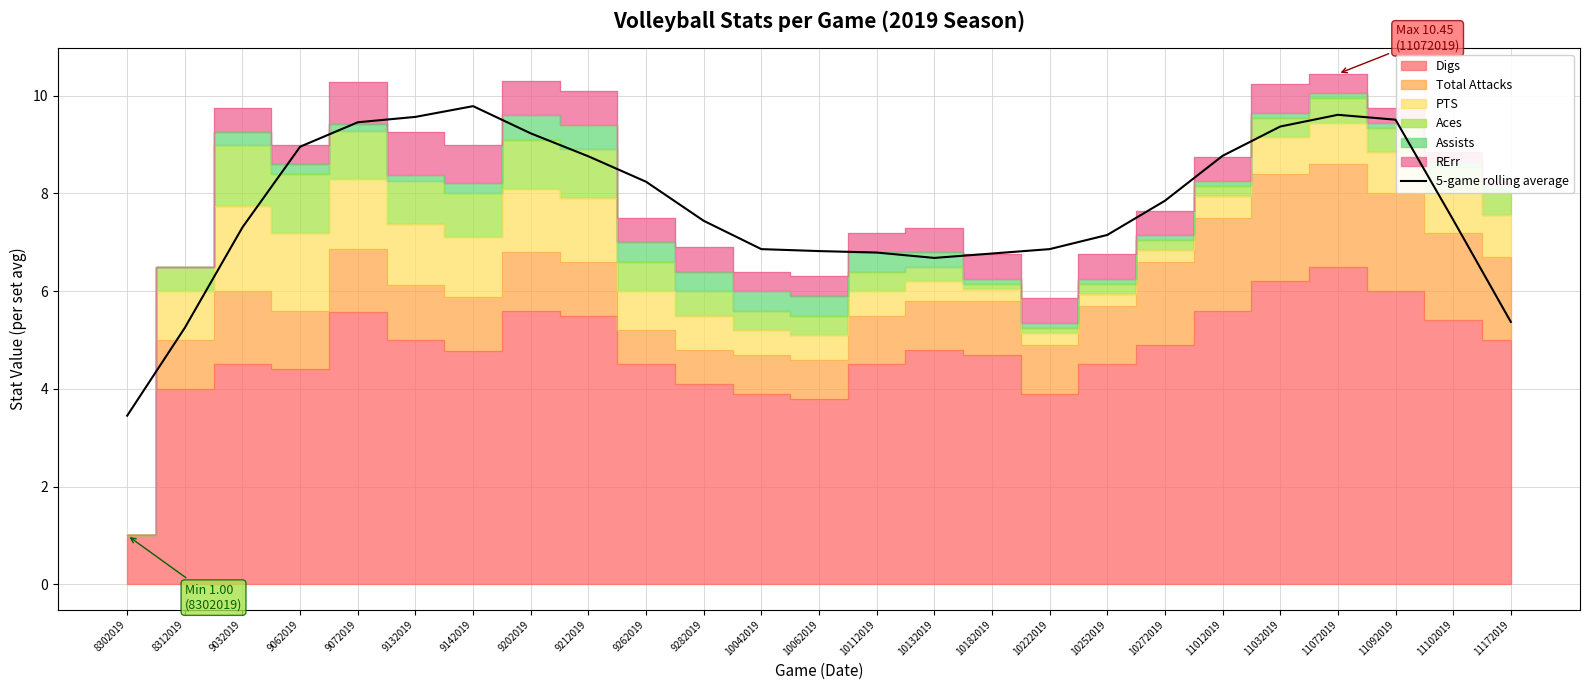

What is the average value?

7.7